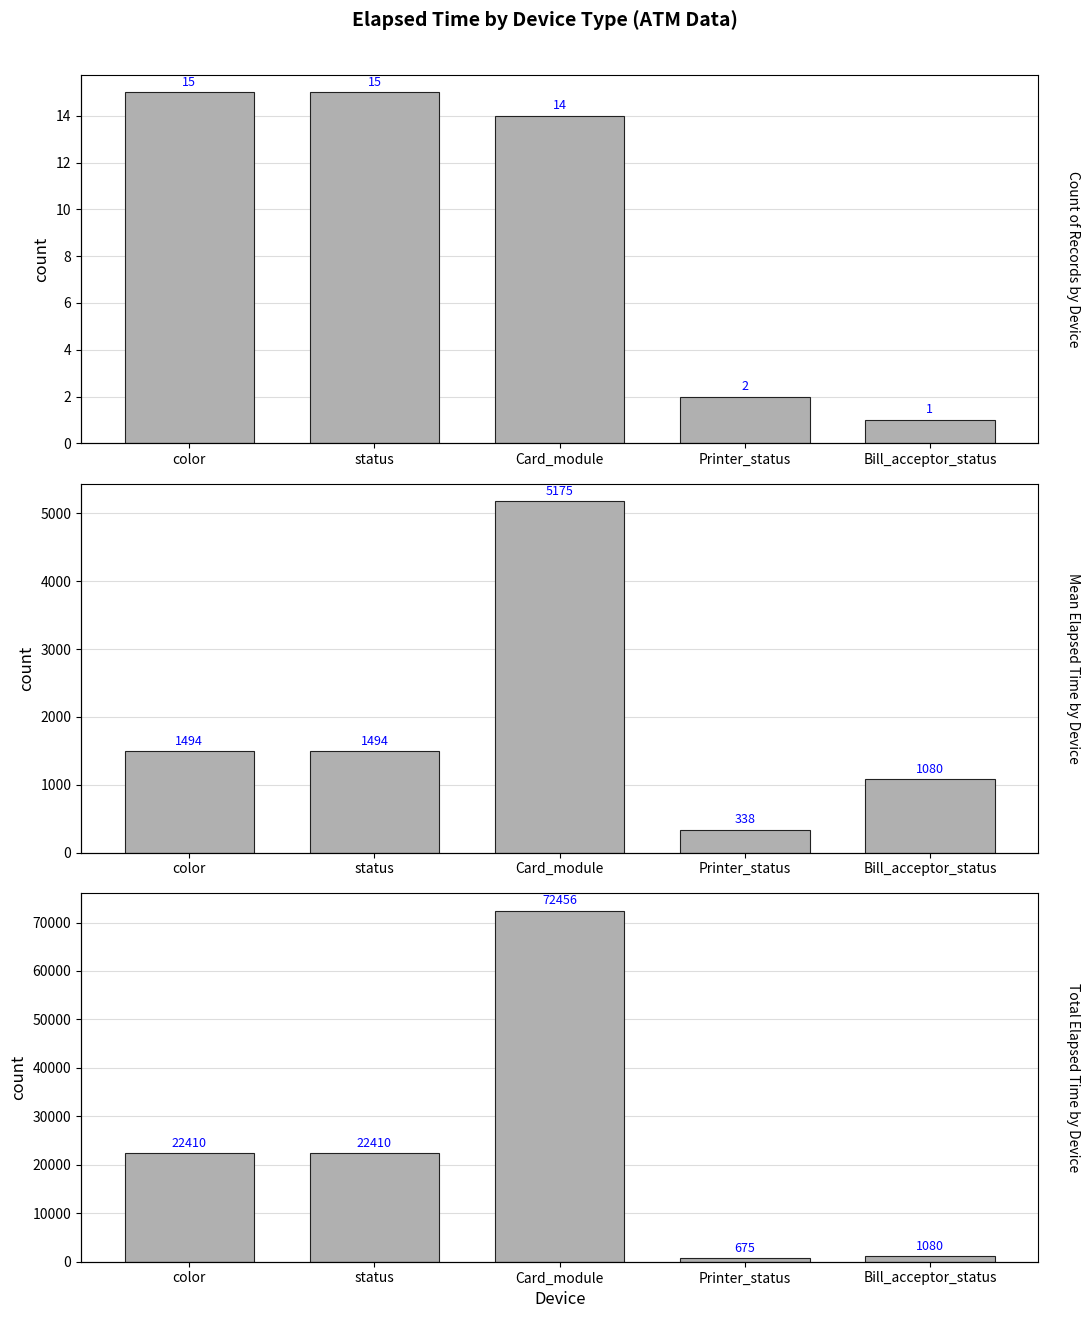

Rank the categories by value from highest to lowest.

Card_module, color, status, Bill_acceptor_status, Printer_status